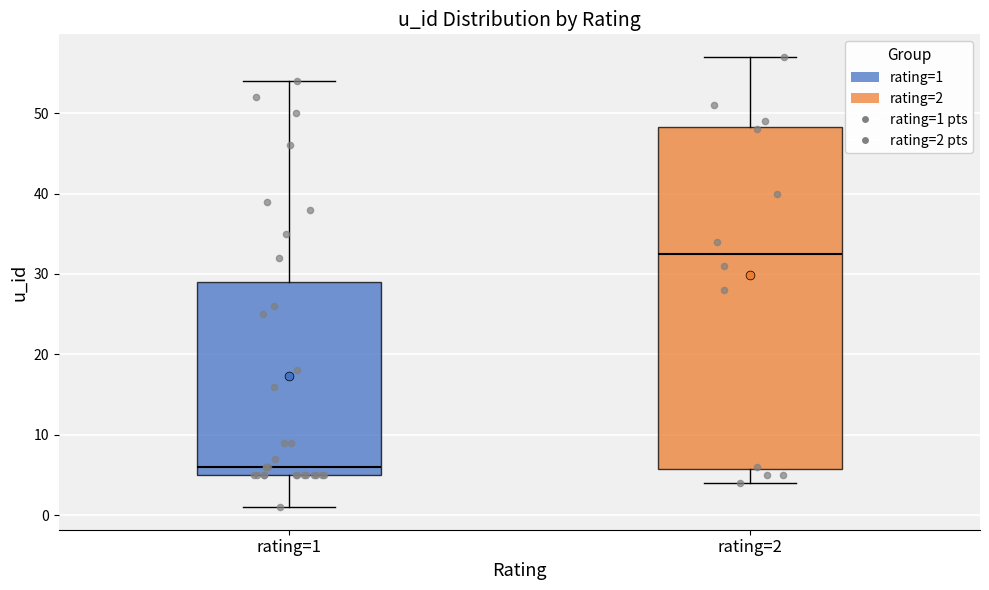

Which box's median line is the highest?

rating=2